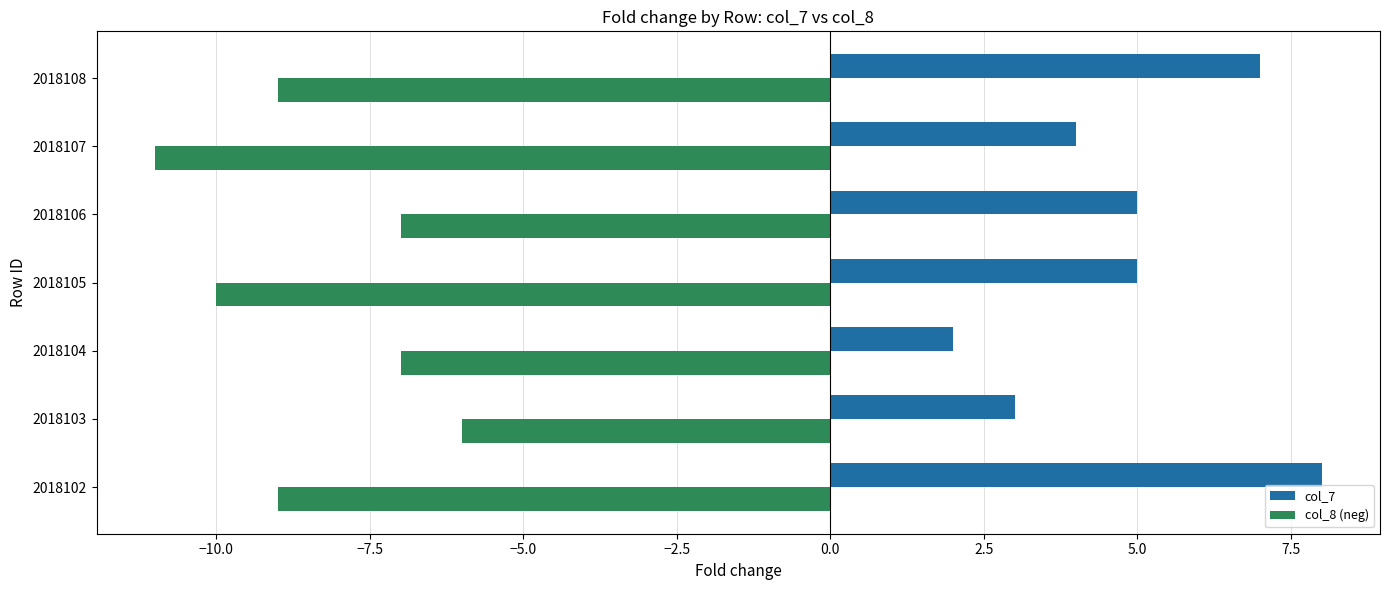

At which category is the sum across all series the highest?

2018102